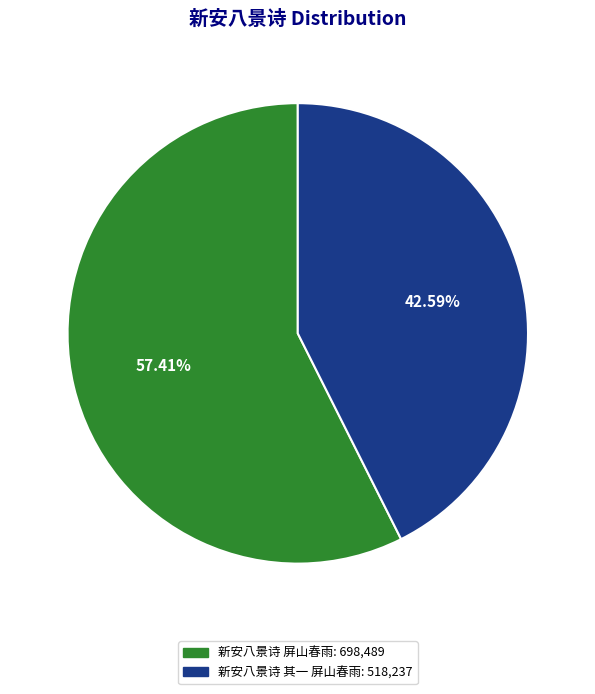

Which slice is the smallest?

新安八景诗 其一 屏山春雨